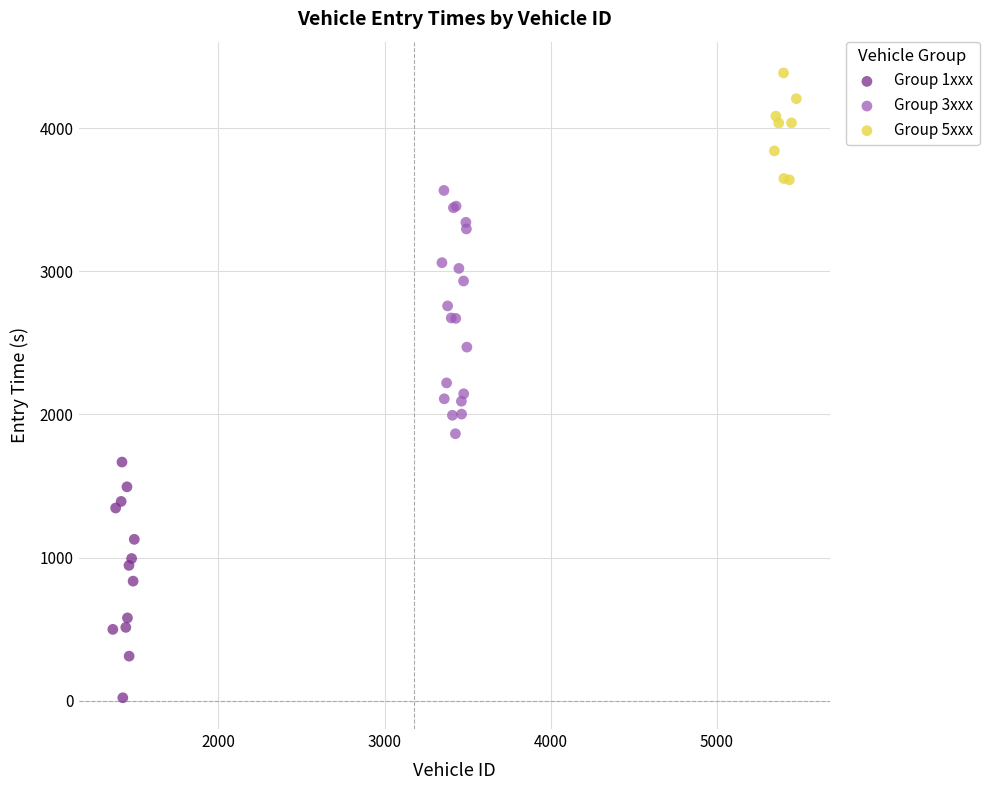

Which series reaches the minimum Y coordinate?

Group 1xxx